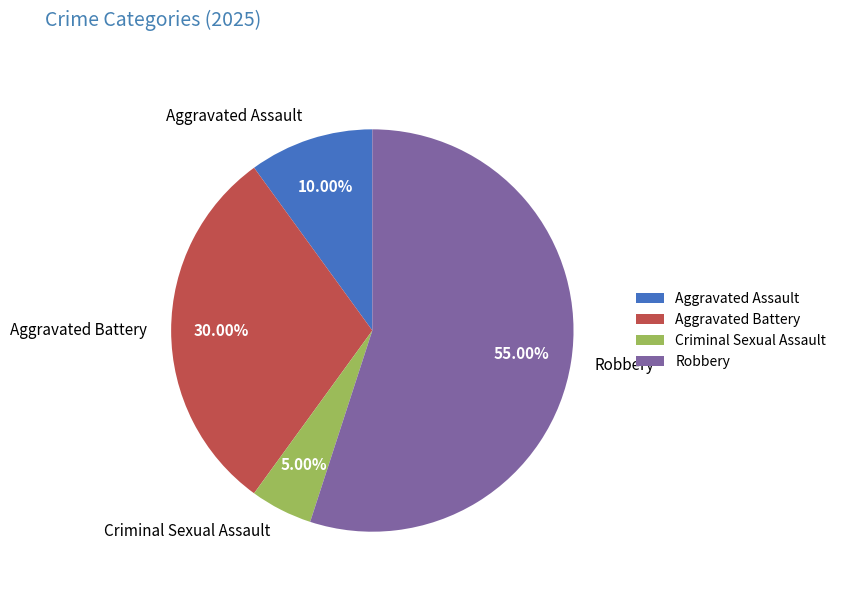

Which has a higher value, Robbery or Criminal Sexual Assault?

Robbery